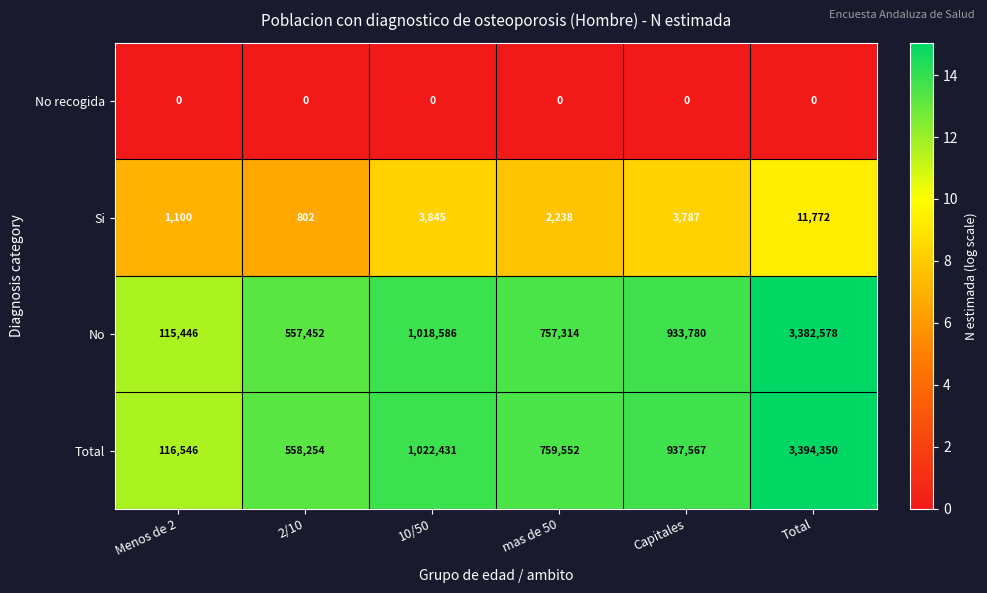

Reading left to right, extract all data points from this chart.

No recogida: 0	0	0	0	0	0
Si: 1100	802	3845	2238	3787	11772
No: 115446	557452	1018586	757314	933780	3382578
Total: 116546	558254	1022431	759552	937567	3394350